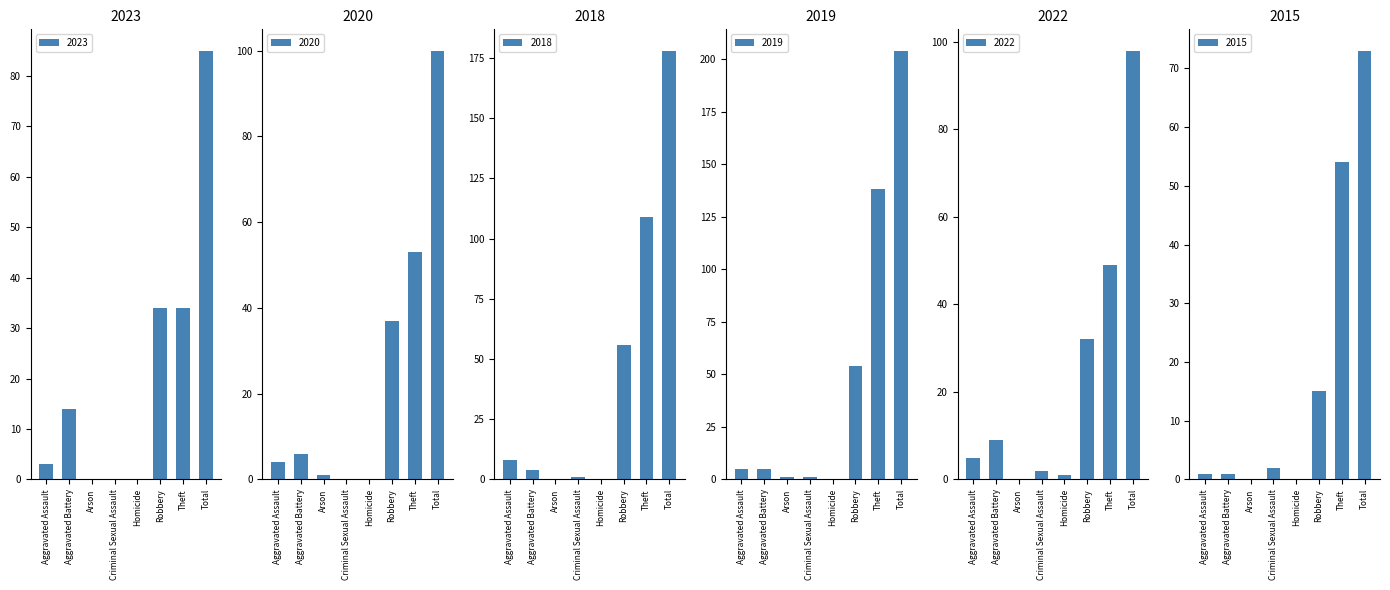

What position from the right is Aggravated Battery?

7